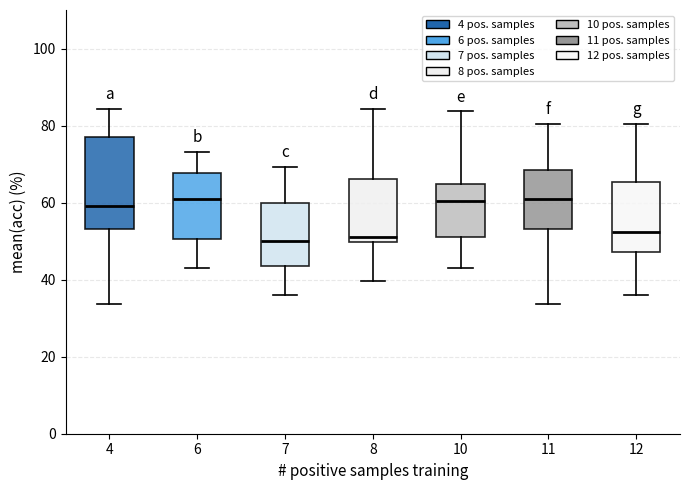

Where is the upper edge of the box at x = 6 on the y-axis? The values are not printed on the chart, so give them approximately, as read against the axis.

68